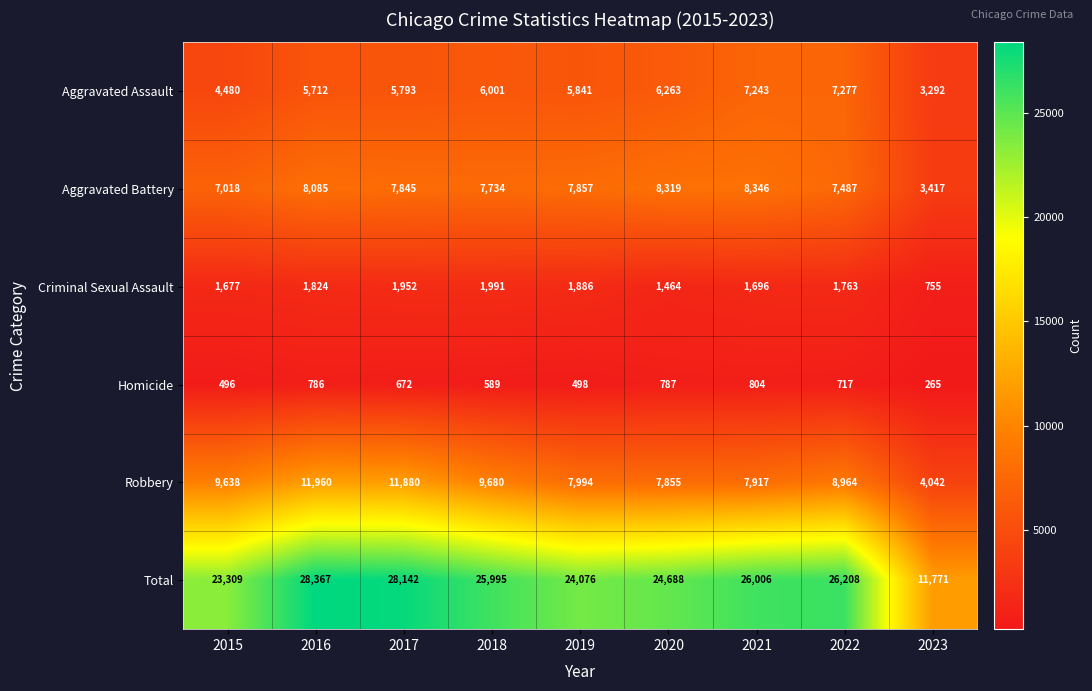

How many series are shown in this chart?

6